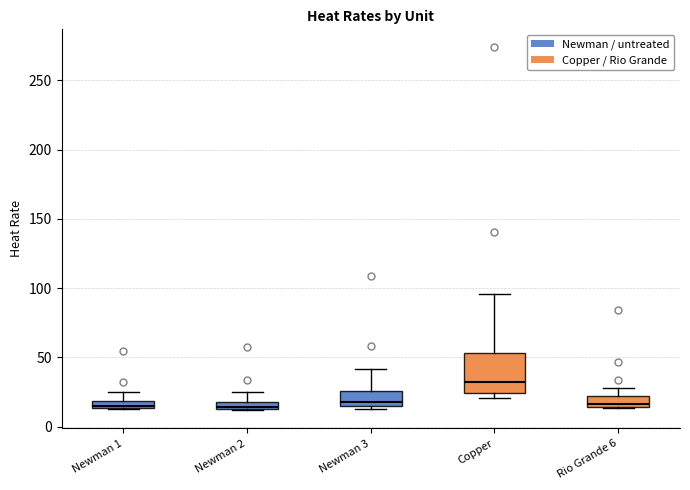

Comparing the boxes themselves (not the whiskers), which one is the tallest?

Copper